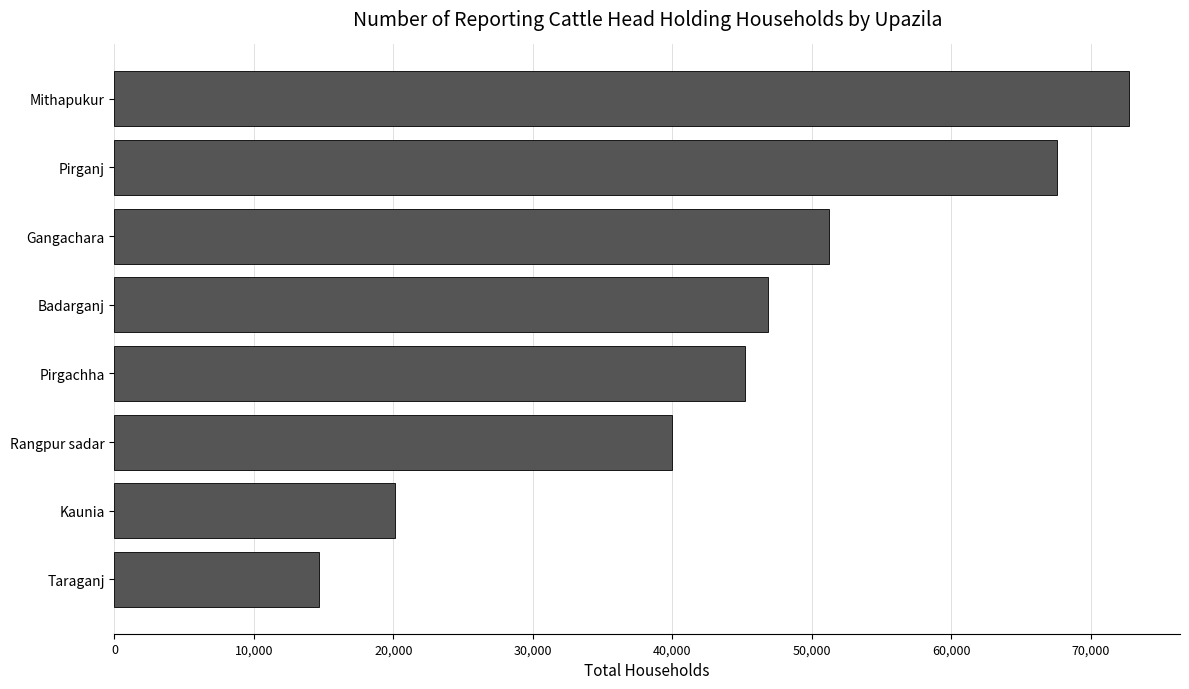

Reading bottom to top, transcribe all the data shown in this chart.

14644	20083	40000	45210	46862	51252	67600	72775